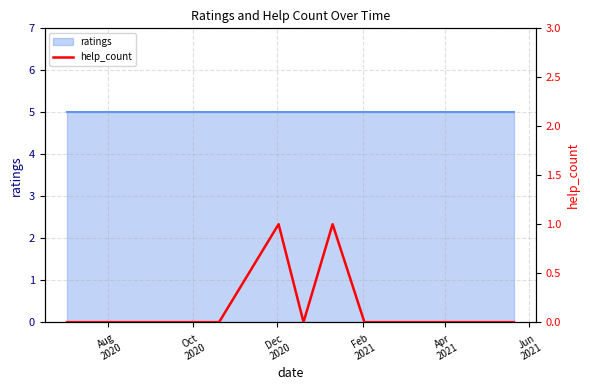

Reading right to left, extract all data points from this chart.

0	0	0	1	0	1	0	0	0